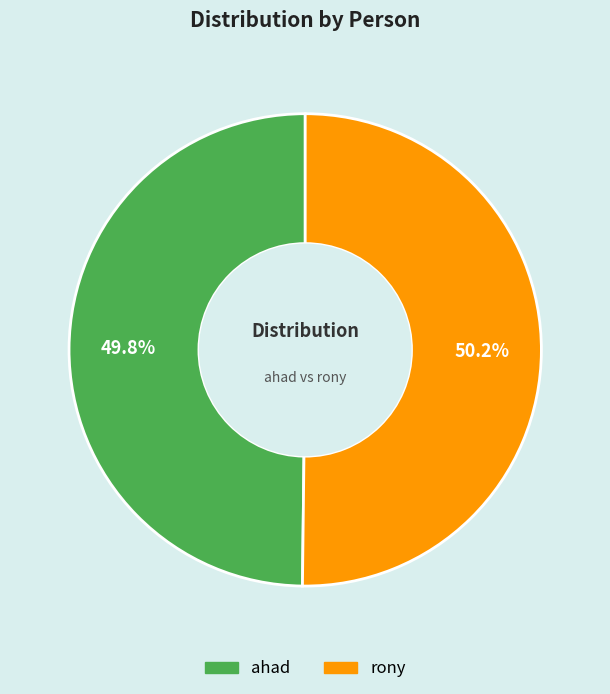

Is it true that rony is 50% of the pie?

True